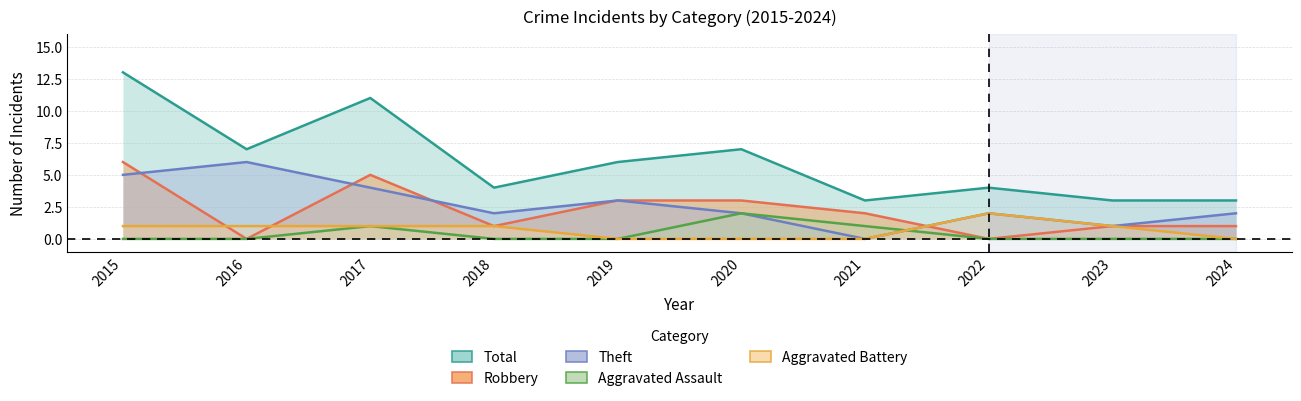

Reading left to right, list all the values displayed in this chart.

Robbery: 6	0	5	1	3	3	2	0	1	1
Theft: 5	6	4	2	3	2	0	2	1	2
Total: 13	7	11	4	6	7	3	4	3	3
Aggravated Assault: 0	0	1	0	0	2	1	0	0	0
Aggravated Battery: 1	1	1	1	0	0	0	2	1	0